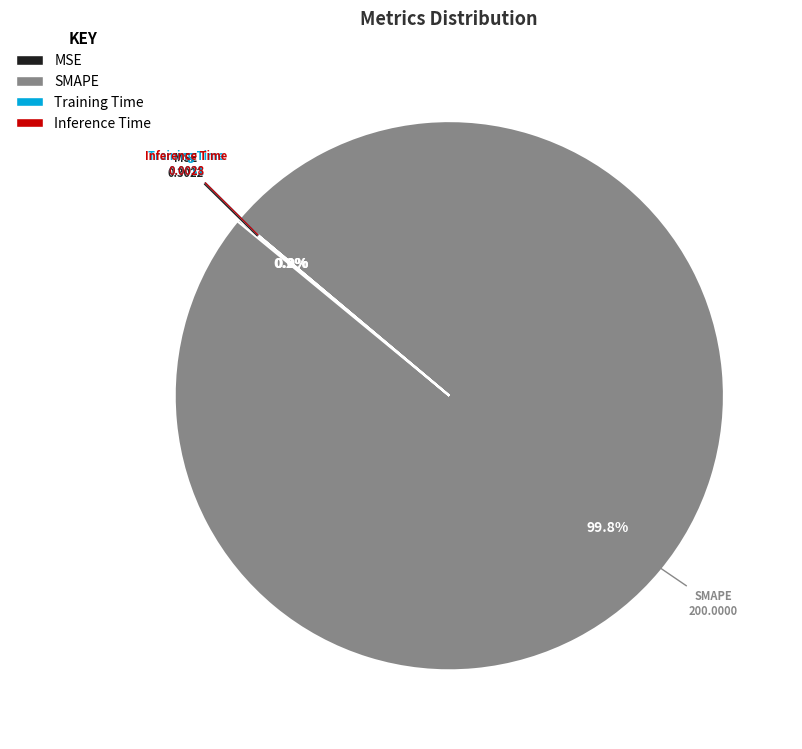

Does any single category account for the majority?

Yes